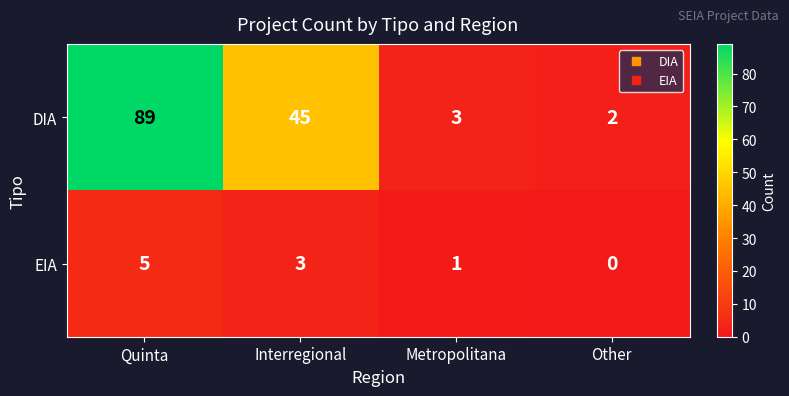

Is it true that EIA equals 5 at Quinta?

True